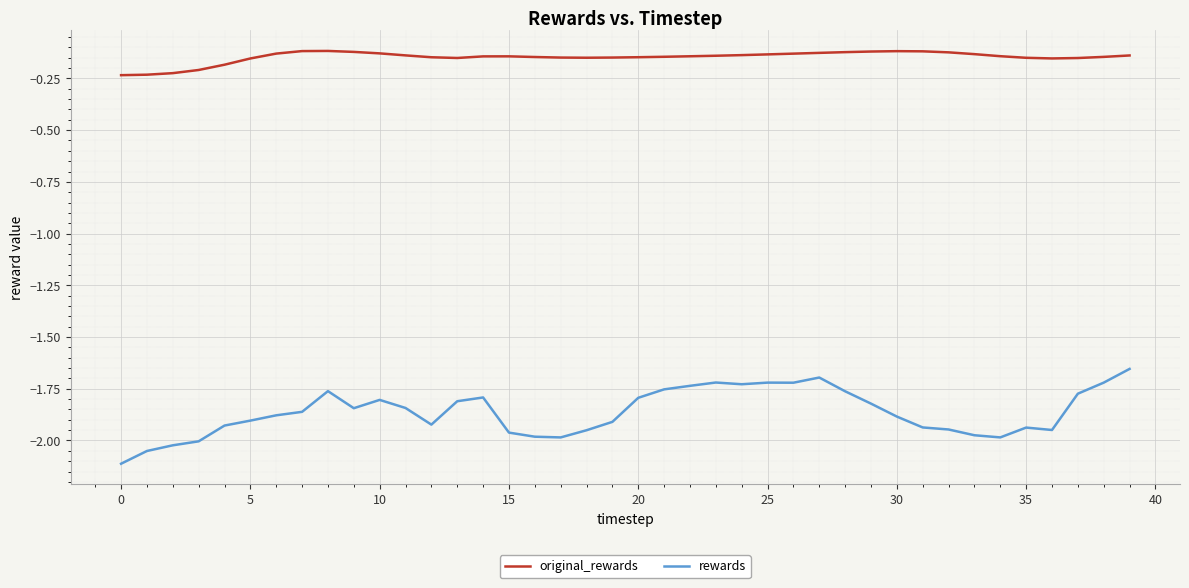

Does the chart have visible grid lines?

Yes